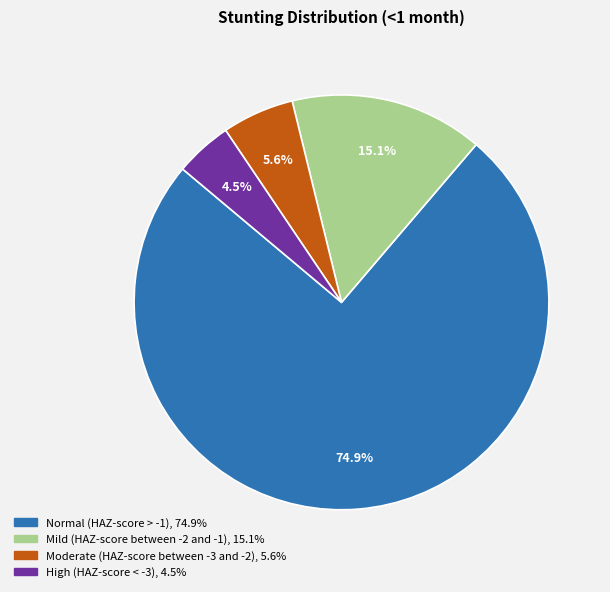

Between Mild (HAZ-score between -2 and -1) and High (HAZ-score < -3), which is larger?

Mild (HAZ-score between -2 and -1)